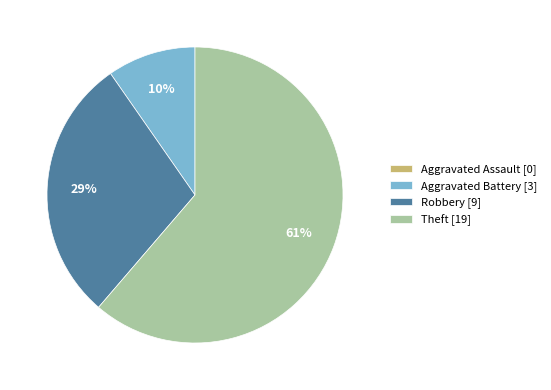

To the nearest percent, what portion does Aggravated Battery represent?

10%